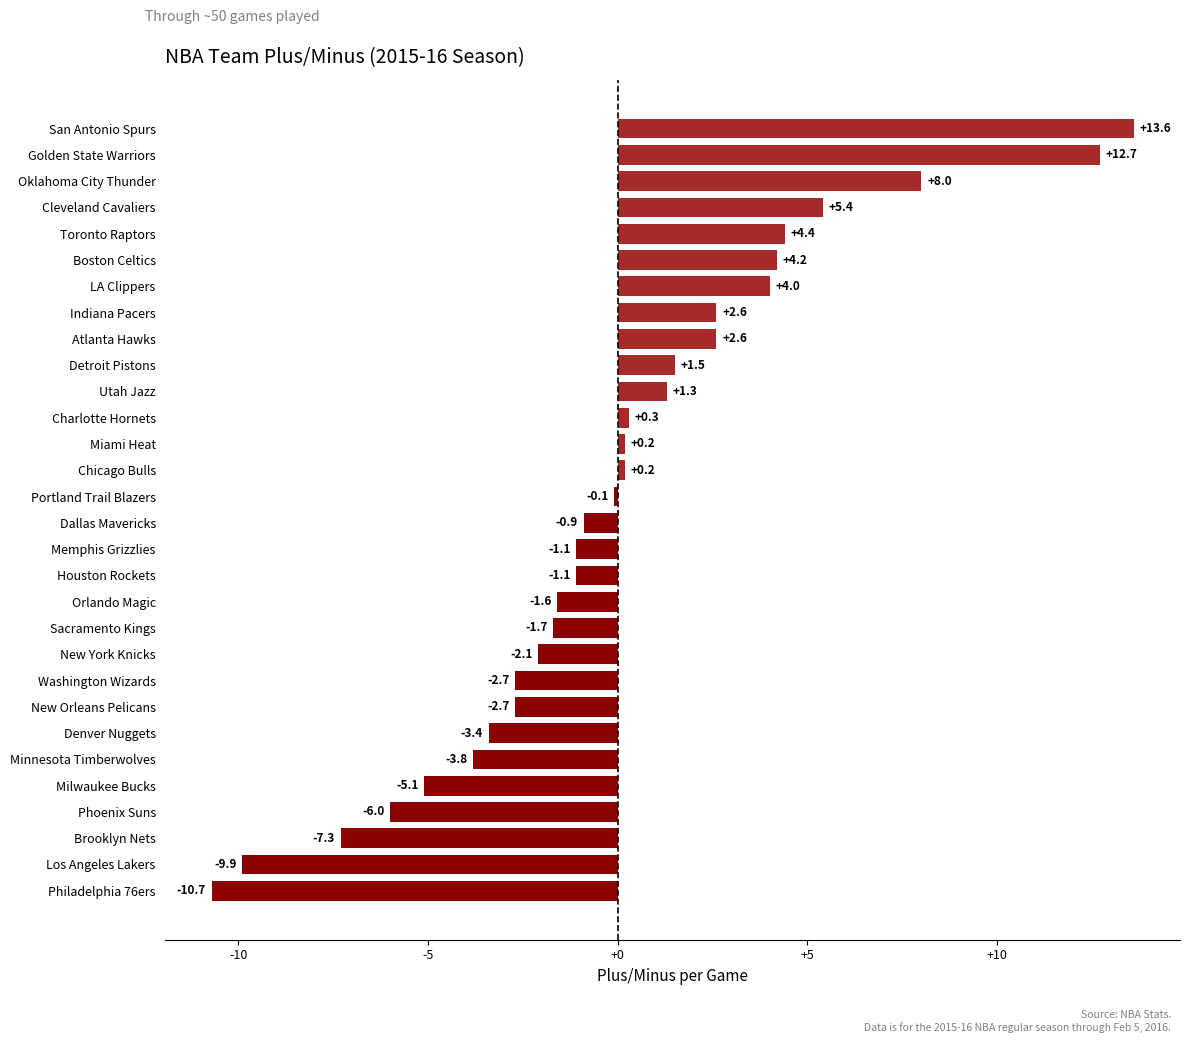

Count the number of categories in the chart.

30